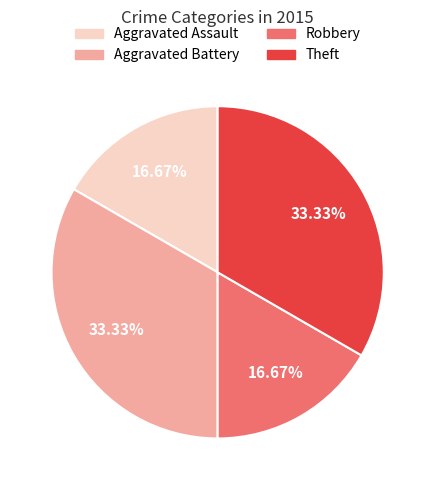

Is there any slice that represents more than half of the pie?

No